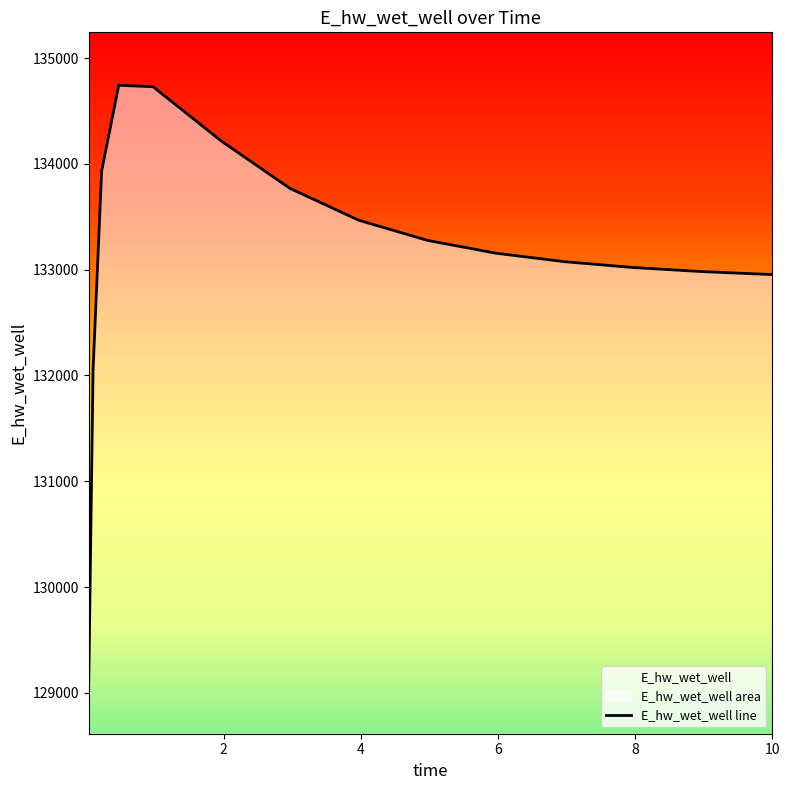

How many values are below 133155?

7